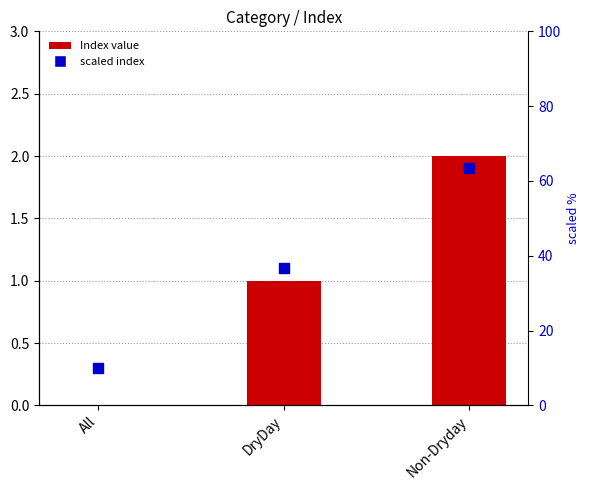

Which series has the largest total across all categories?

scaled index